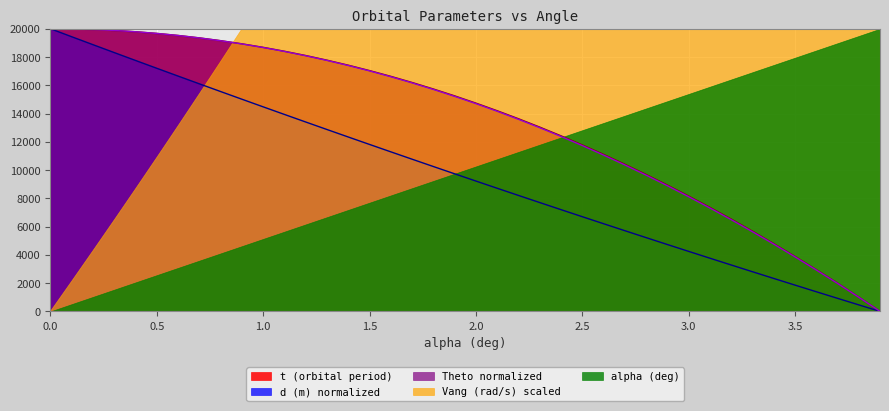

At how many categories does at least one series exceed 19907?

3